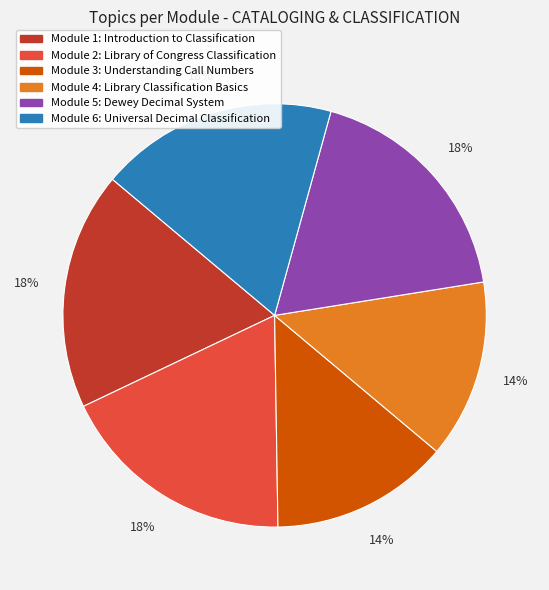

Is it true that Module 1: Introduction to Classification is 7% of the pie?

False